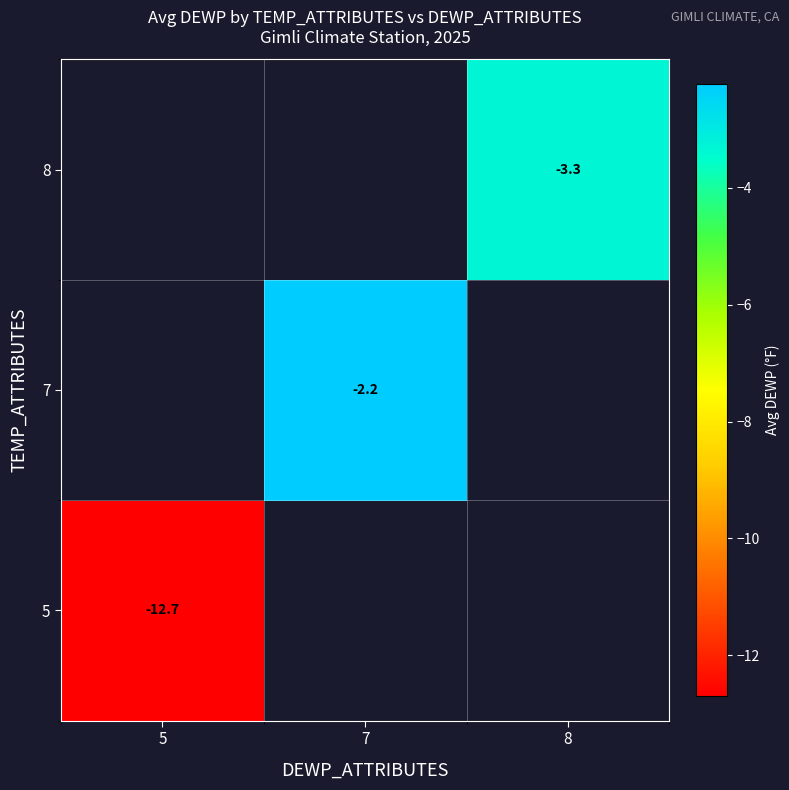

The 7 series shows -0.6 at 7. True or false?

False